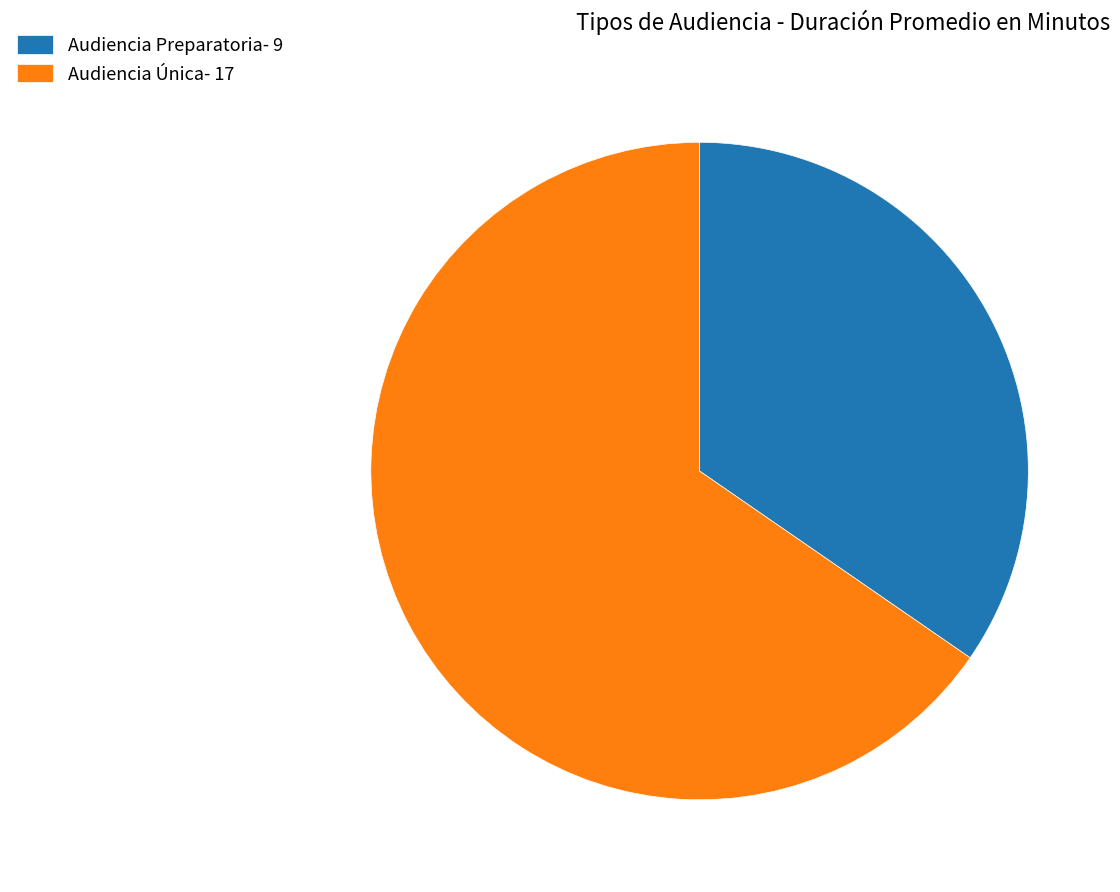

Rank the categories by value from lowest to highest.

Audiencia Preparatoria, Audiencia Única